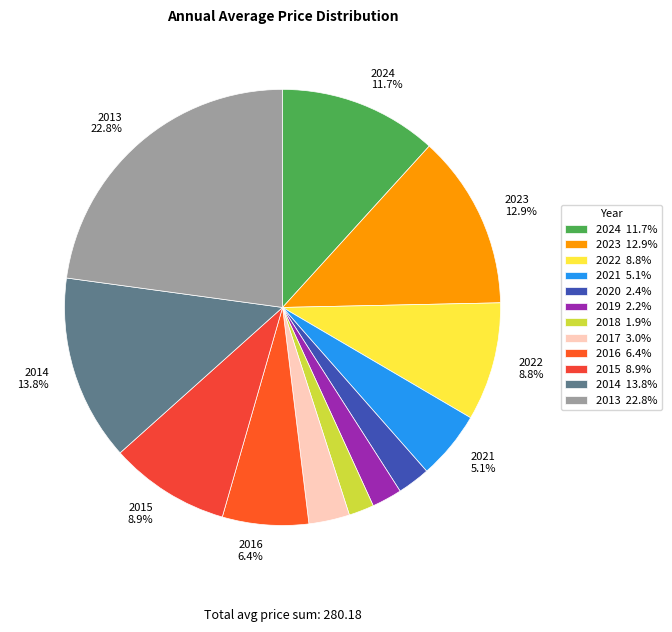

To the nearest percent, what is the average slice percentage?

8%